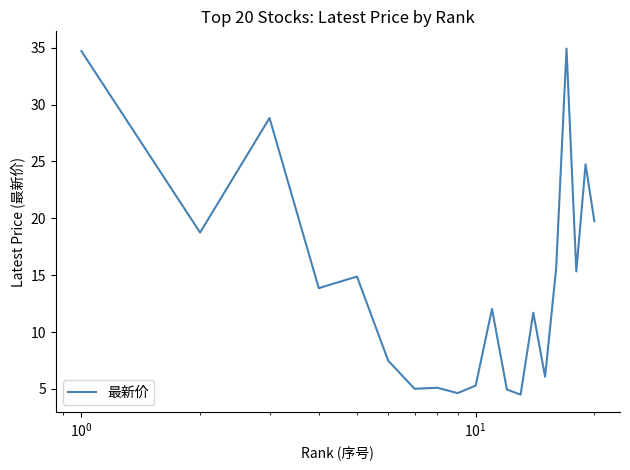

What is the minimum value shown in the chart?

4.5